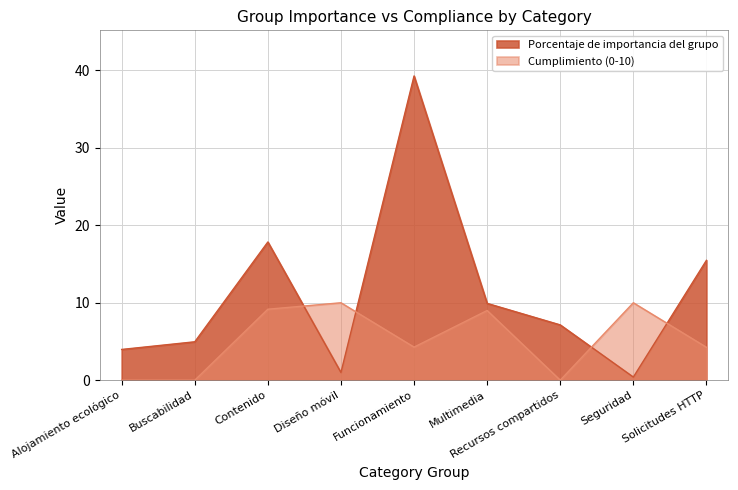

Does the chart display data point markers on the line(s)?

No